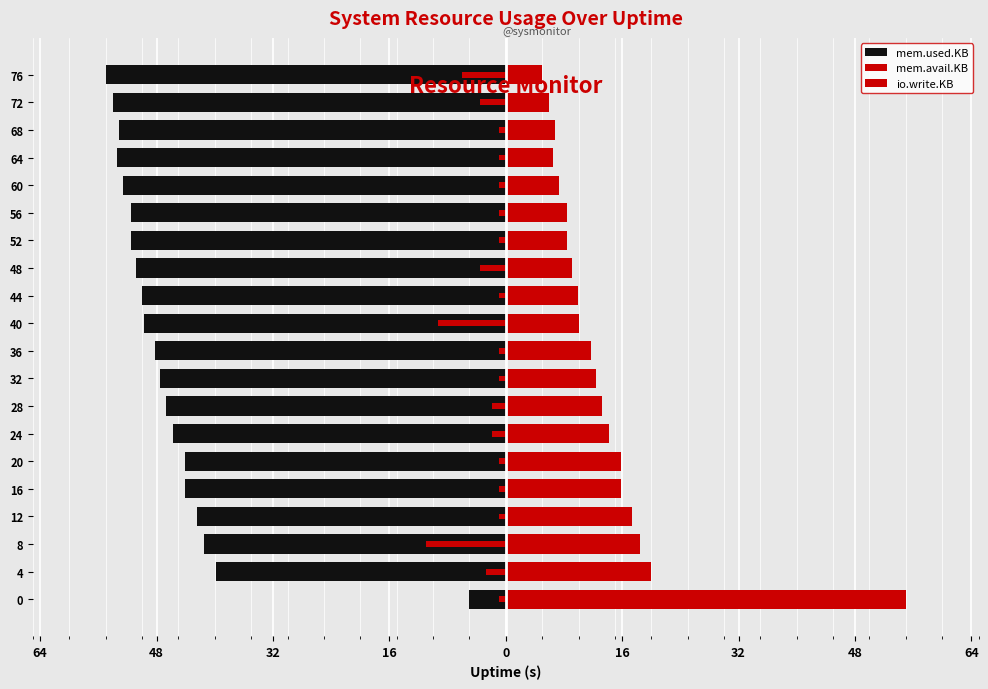

Which has a higher value, 40 or 28?

28